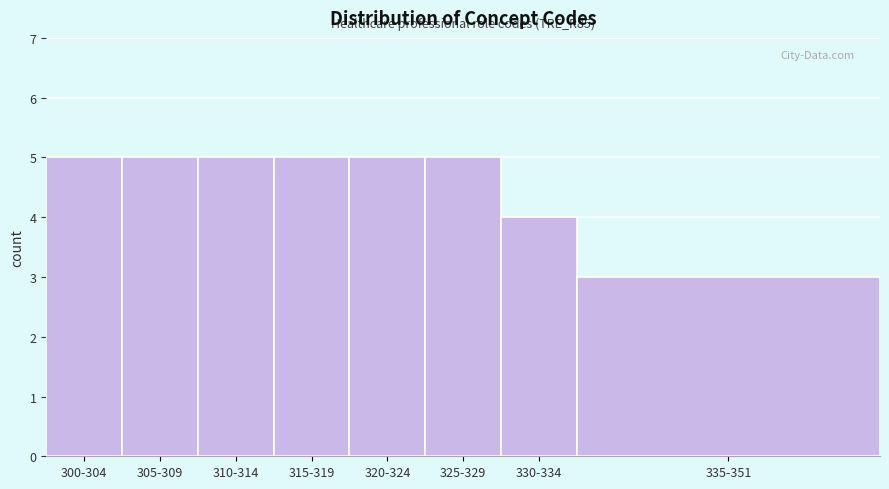

Reading left to right, what are all the values shown in this chart?

5	5	5	5	5	5	4	3